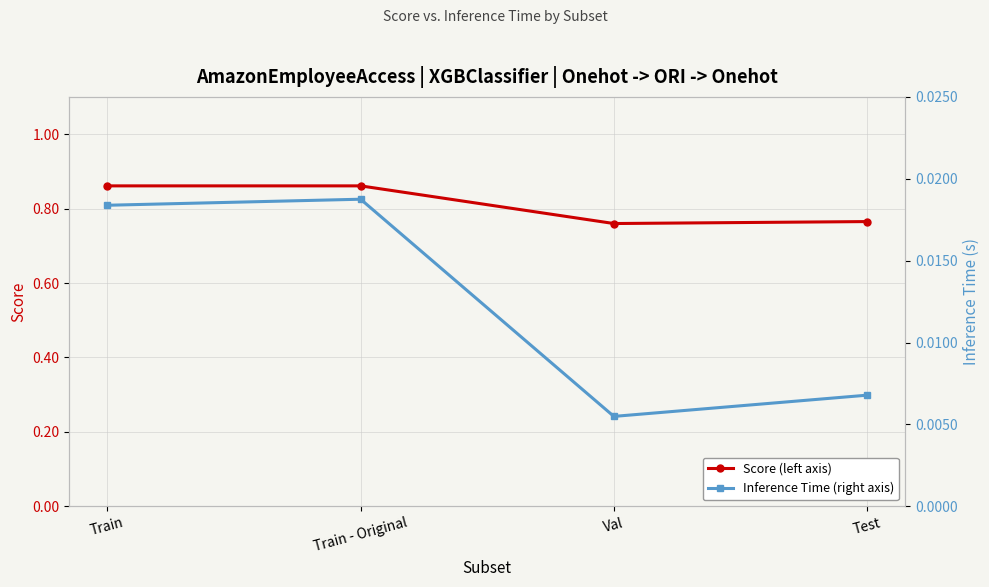

What is the label of the 3rd point from the right?

Train - Original